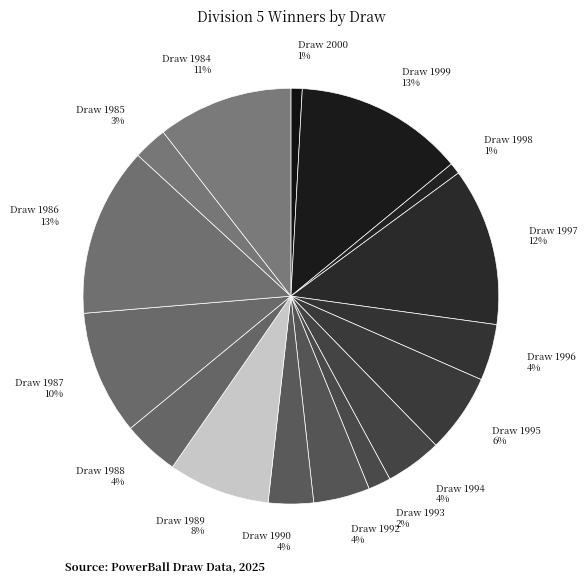

To the nearest percent, what percentage of the pie is Draw 1990 4%?

4%